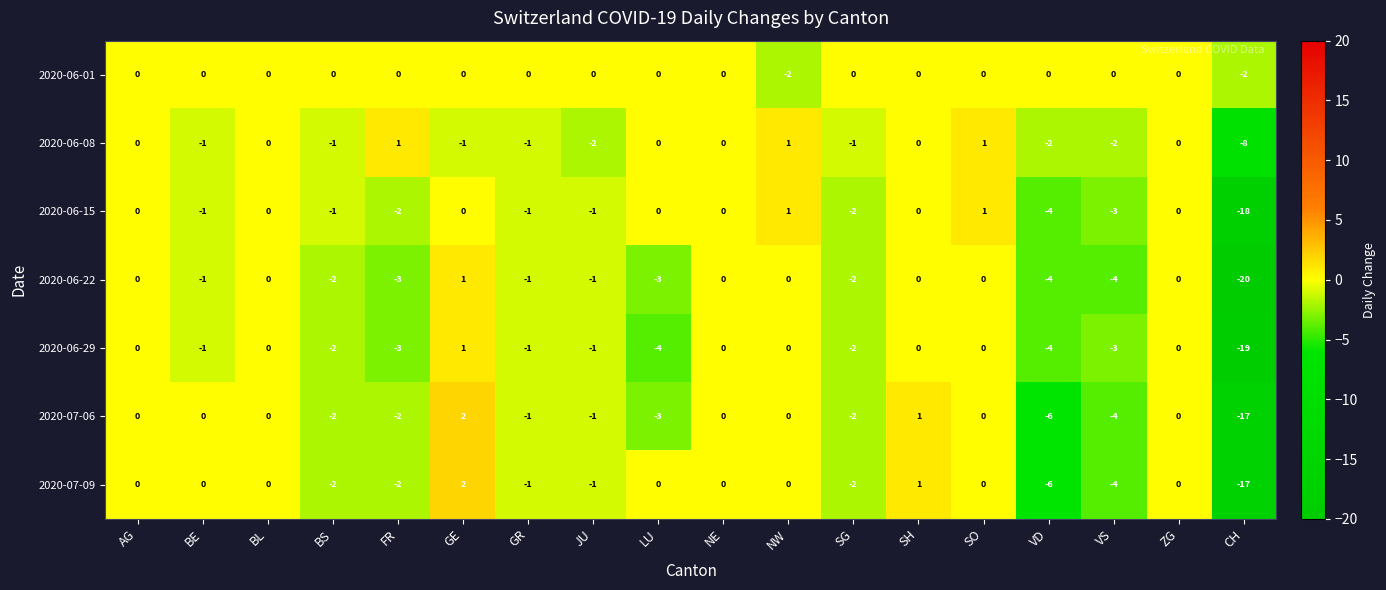

What is the total value across all series at FR?

-11